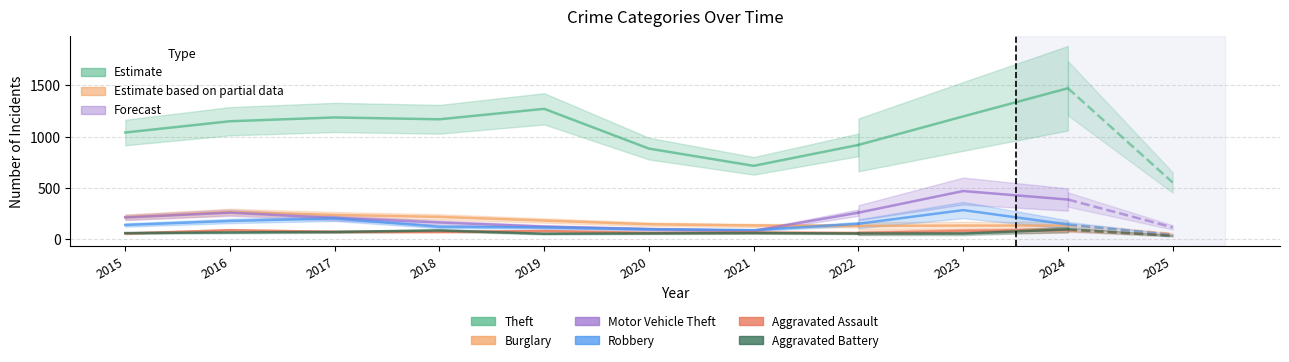

What are all the series names shown in the legend?

Theft, Burglary, Motor Vehicle Theft, Robbery, Aggravated Assault, Aggravated Battery